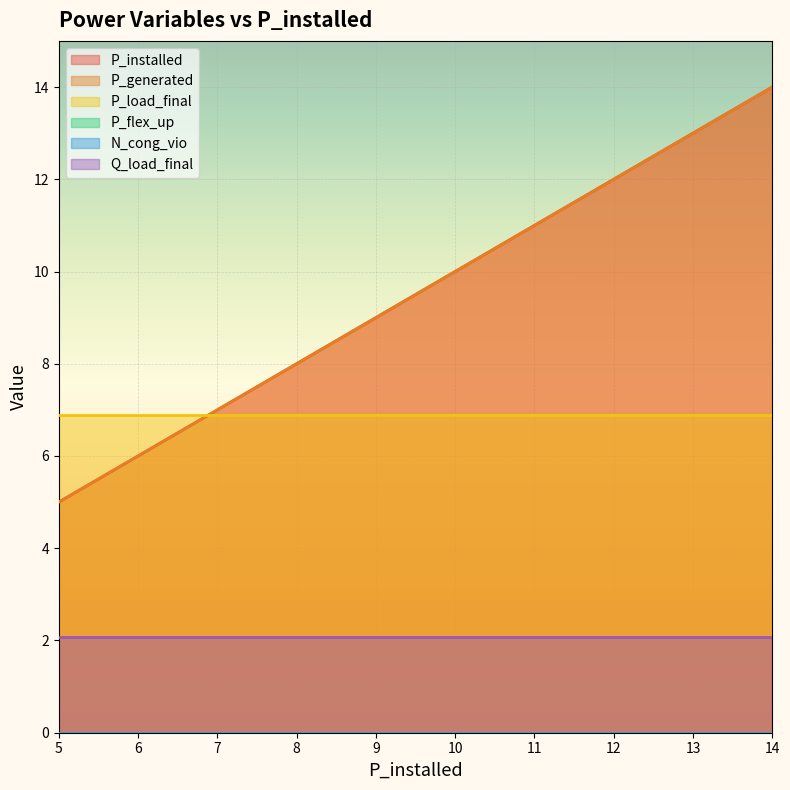

At 5.0, list the series in order from largest to smallest.

P_load_final, P_installed, P_generated, Q_load_final, P_flex_up, N_cong_vio